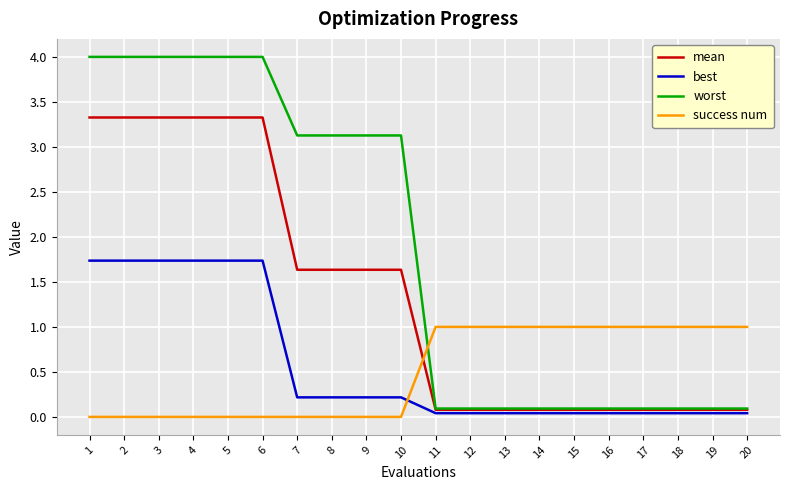

List the series in order of their peak value, highest first.

worst, mean, best, success num